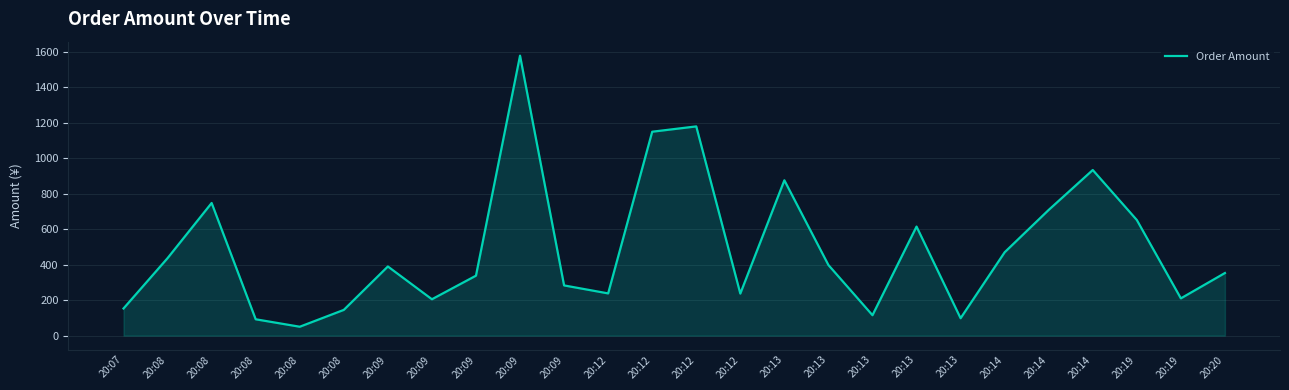

Is this an area chart (filled region under the line)?

Yes